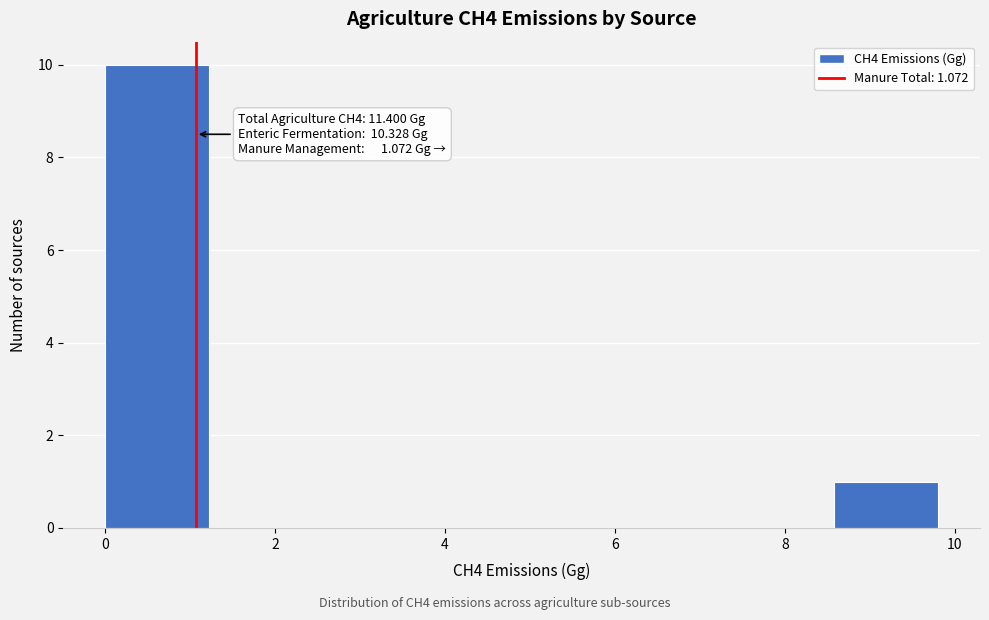

Over which range of the x-axis is the bar tallest?

0.0 to 1.2